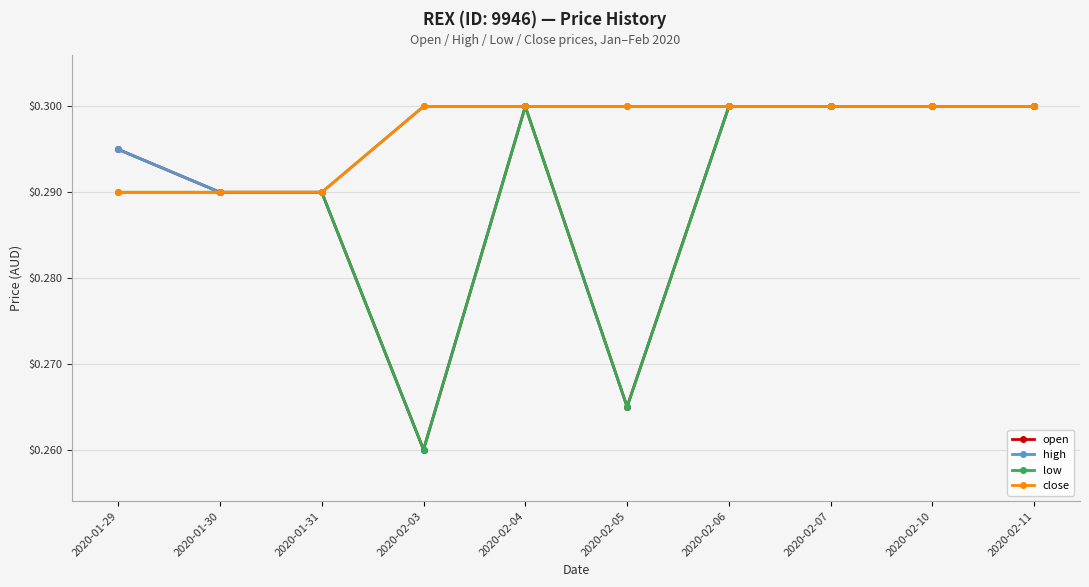

Count the open values in the range 0 to 1.

10